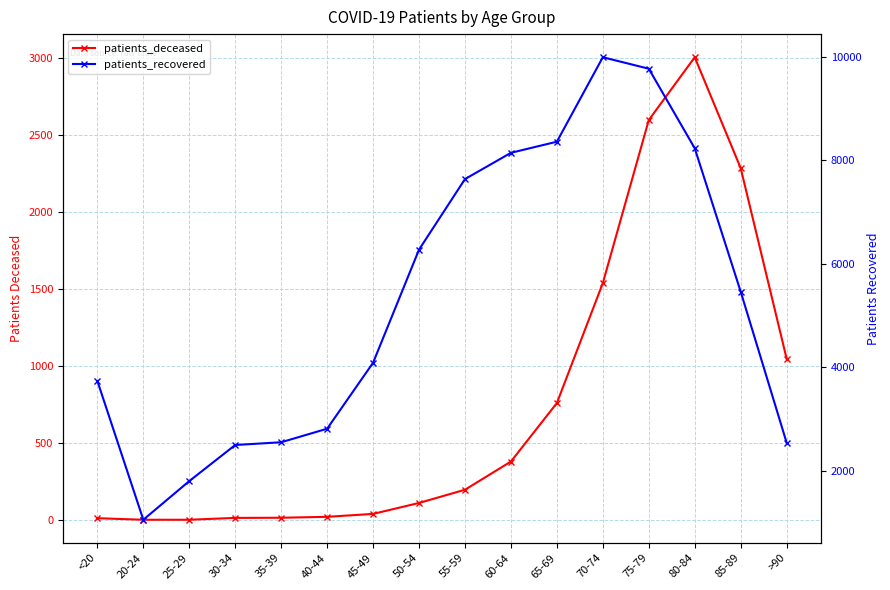

What is the sum of the patients_deceased values at 20-24 and 75-79?

2602